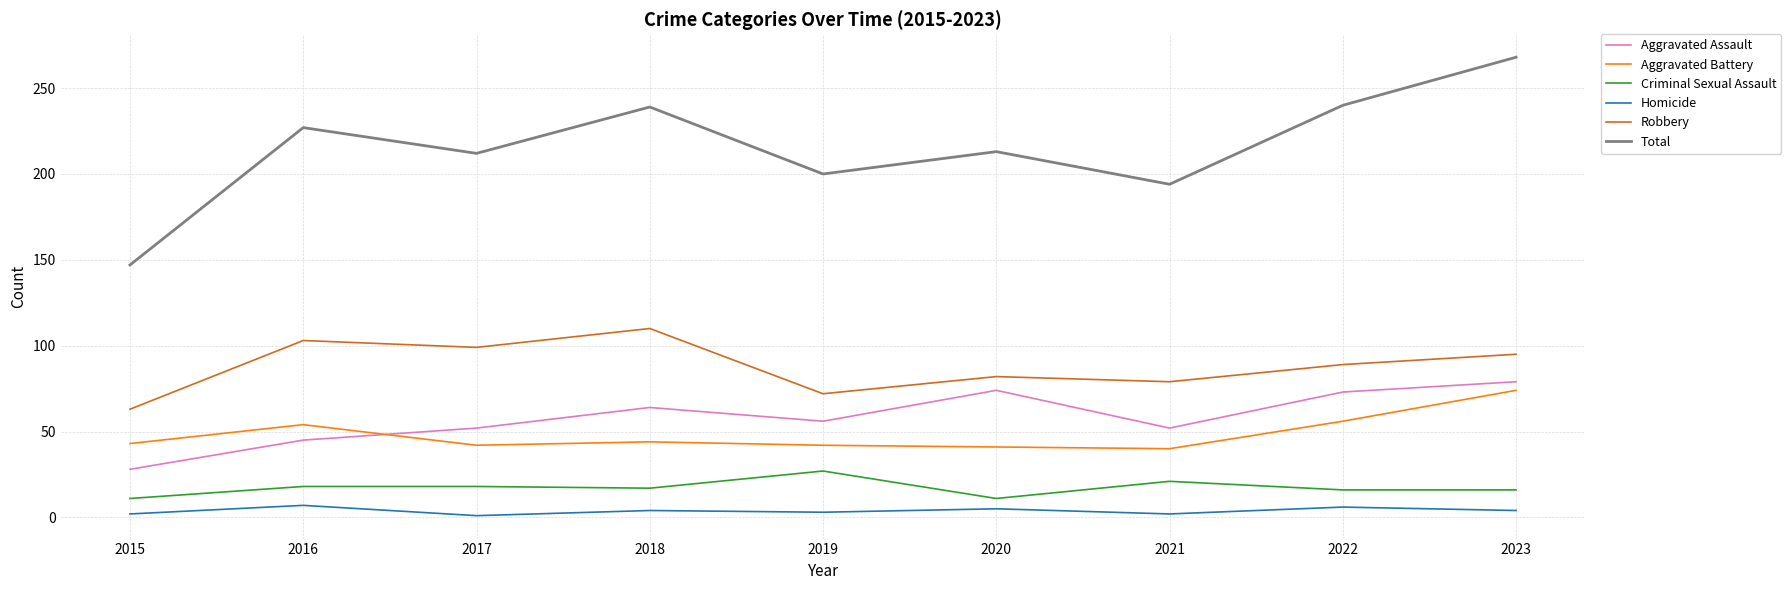

List the series in order of their peak value, lowest first.

Homicide, Criminal Sexual Assault, Aggravated Battery, Aggravated Assault, Robbery, Total